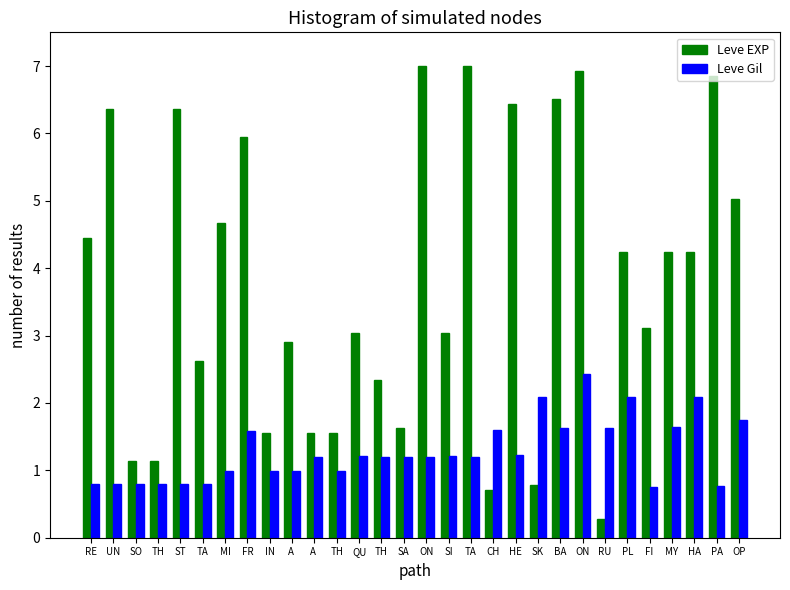

List the labels in order of Leve Gil value, largest first.

ON, SK, PL, HA, OP, MY, BA, RU, CH, FR, HE, QU, SI, A , TH, SA, ON, TA, MI, IN, A , TH, SO, TH, RE, UN, ST, TA, PA, FI